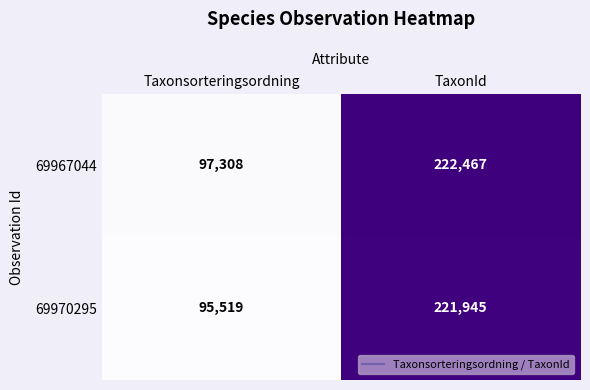

Which category has the highest value across all series?

TaxonId